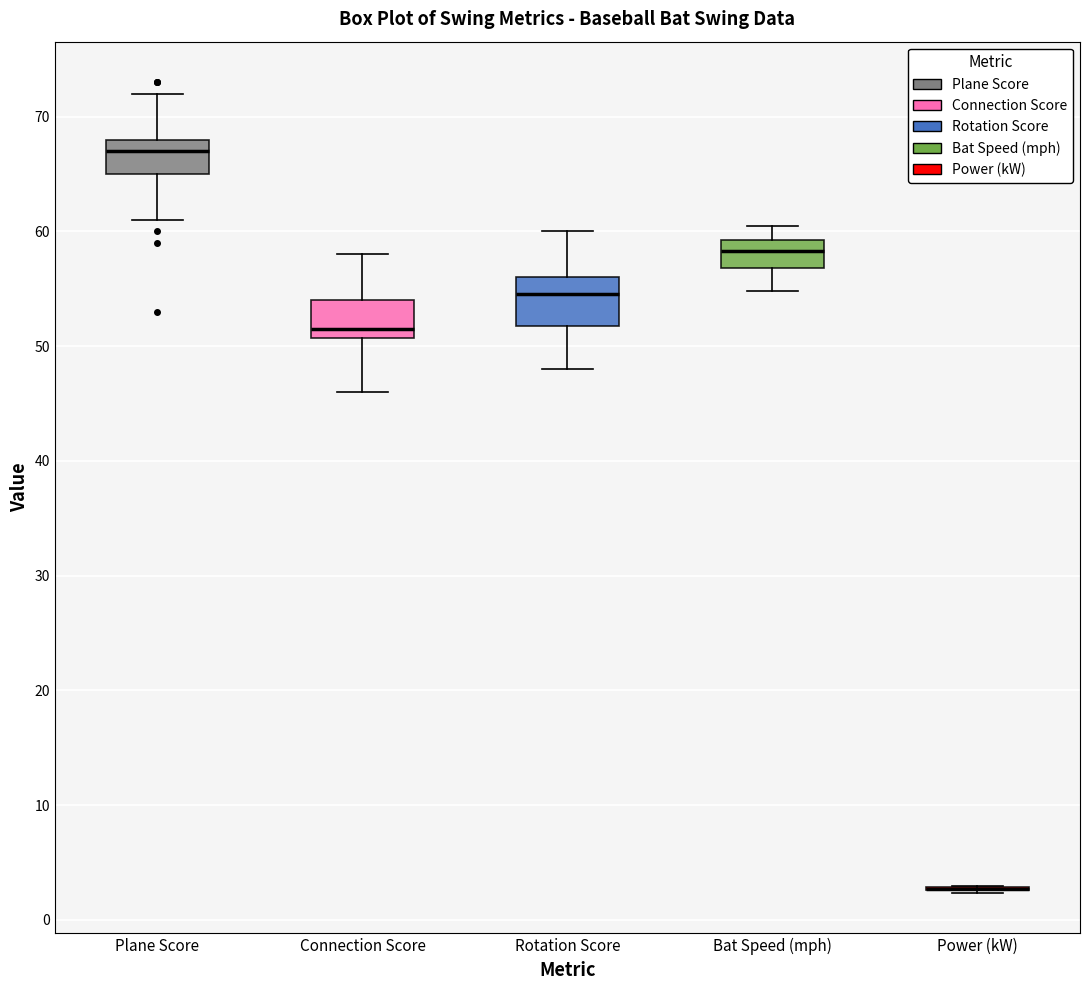

Which box is the tallest, from its lower edge to its upper edge?

Rotation Score